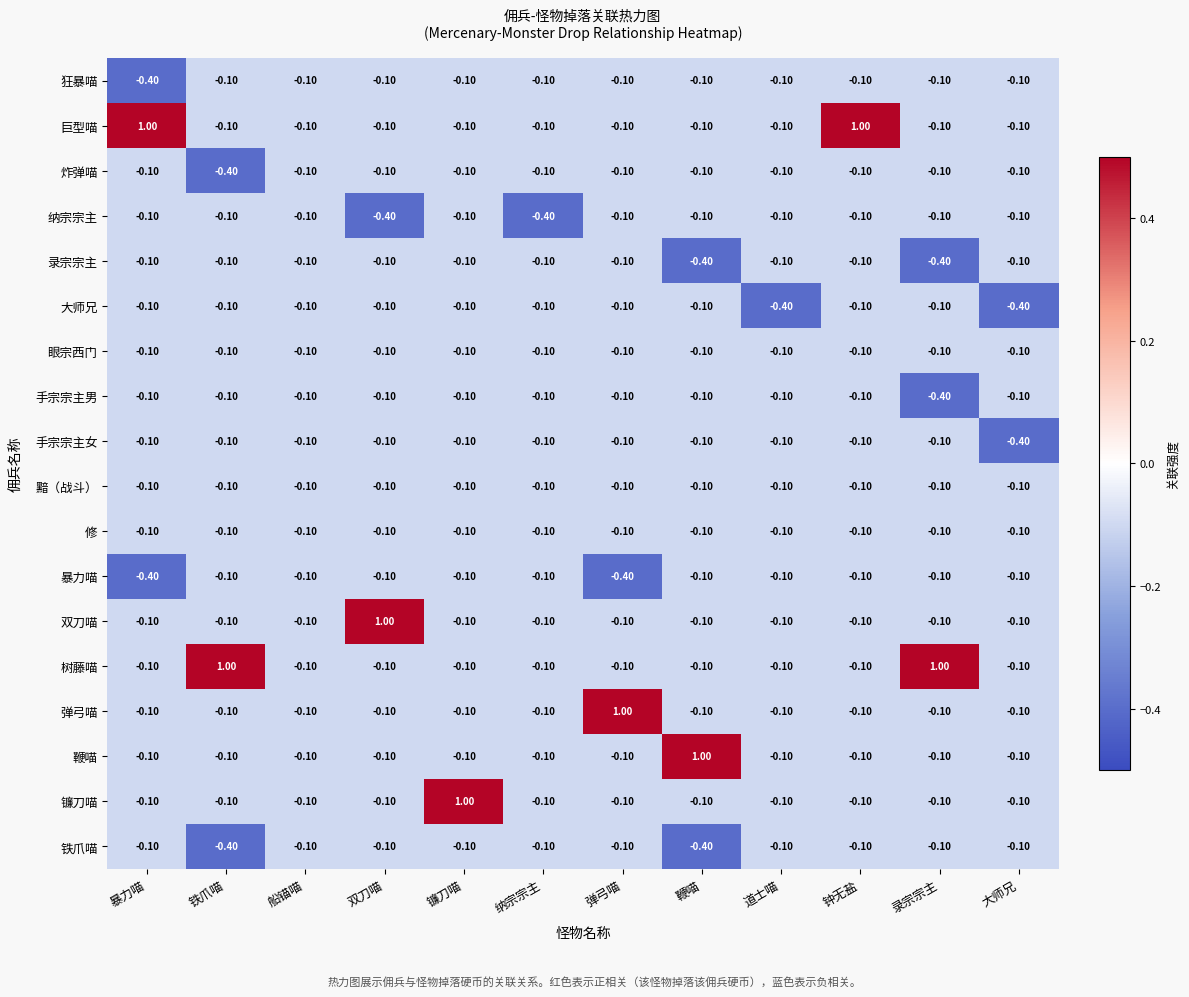

At how many categories does at least one series exceed 0?

8